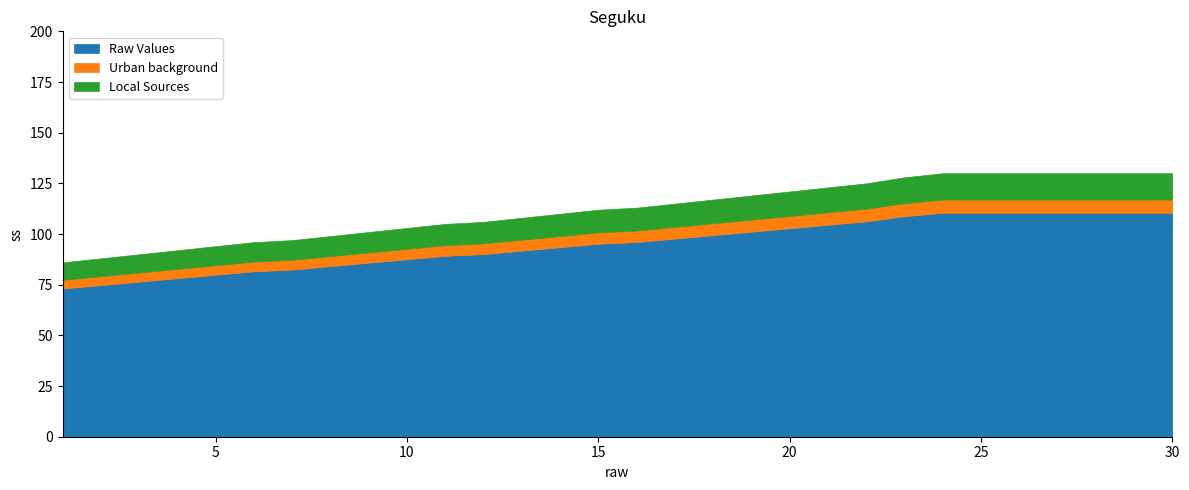

At which category does the chart reach its peak across all series?

24